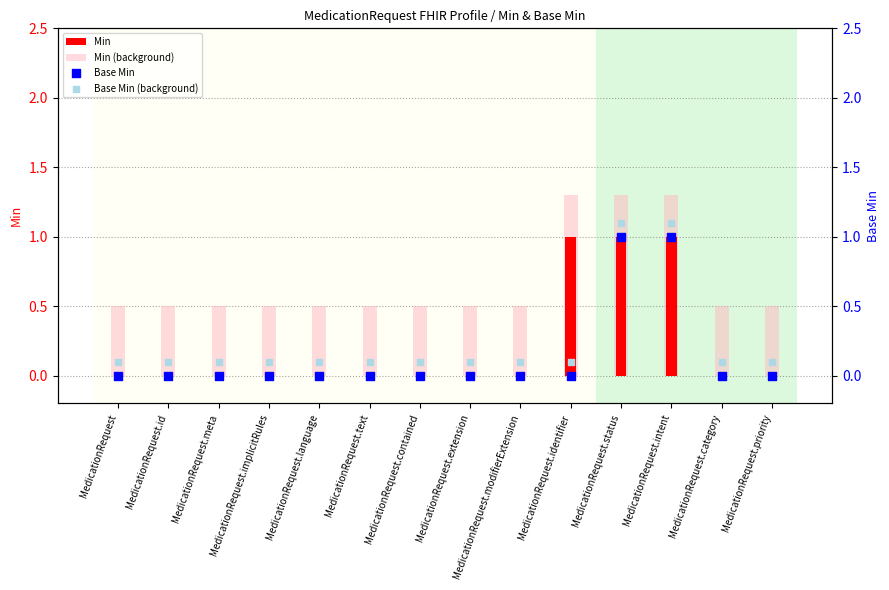

Which series reaches the maximum Y coordinate?

Min (background)